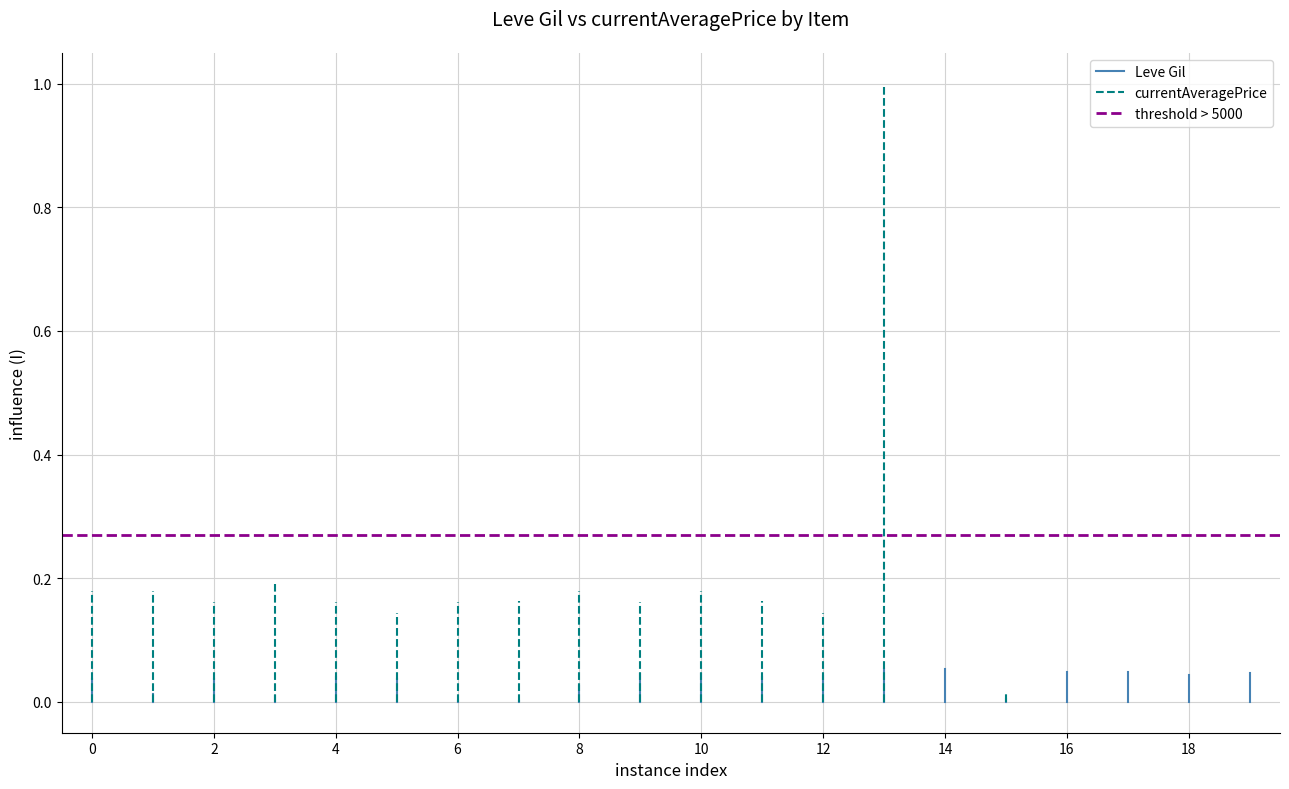

The Leve Gil series shows 0.1 at 0. True or false?

False